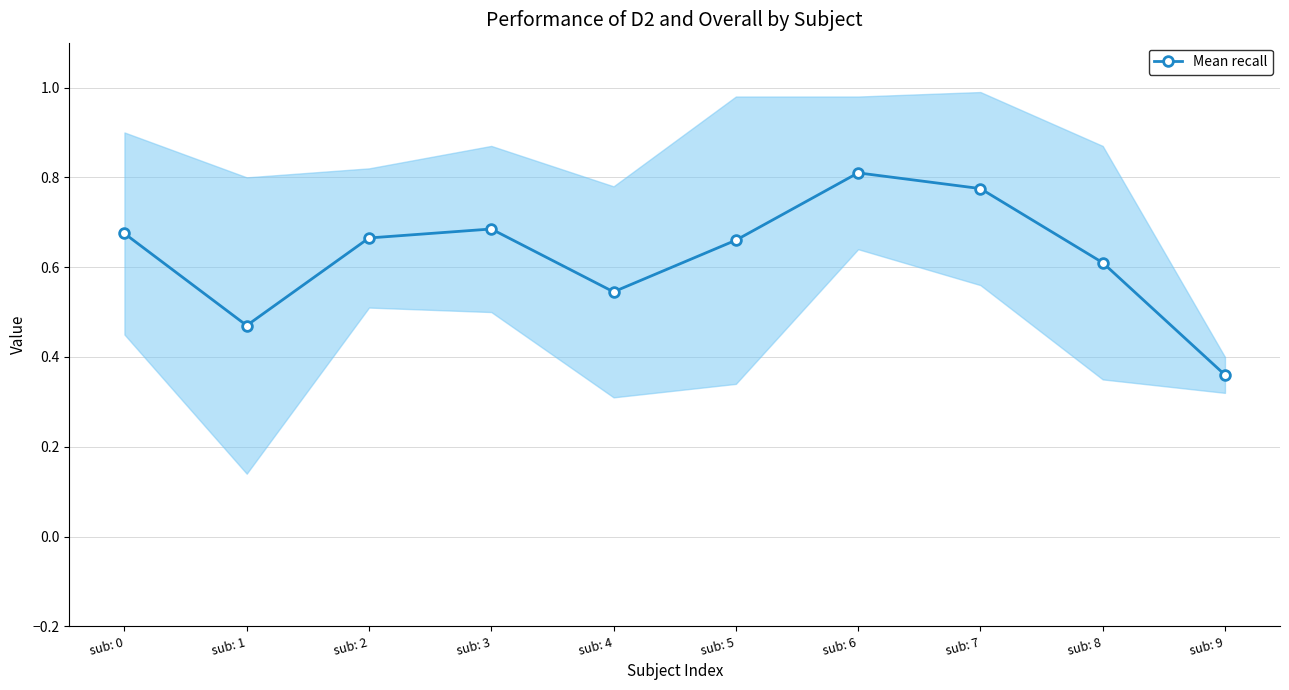

Is it true that the value at sub: 1 is 0.5?

True